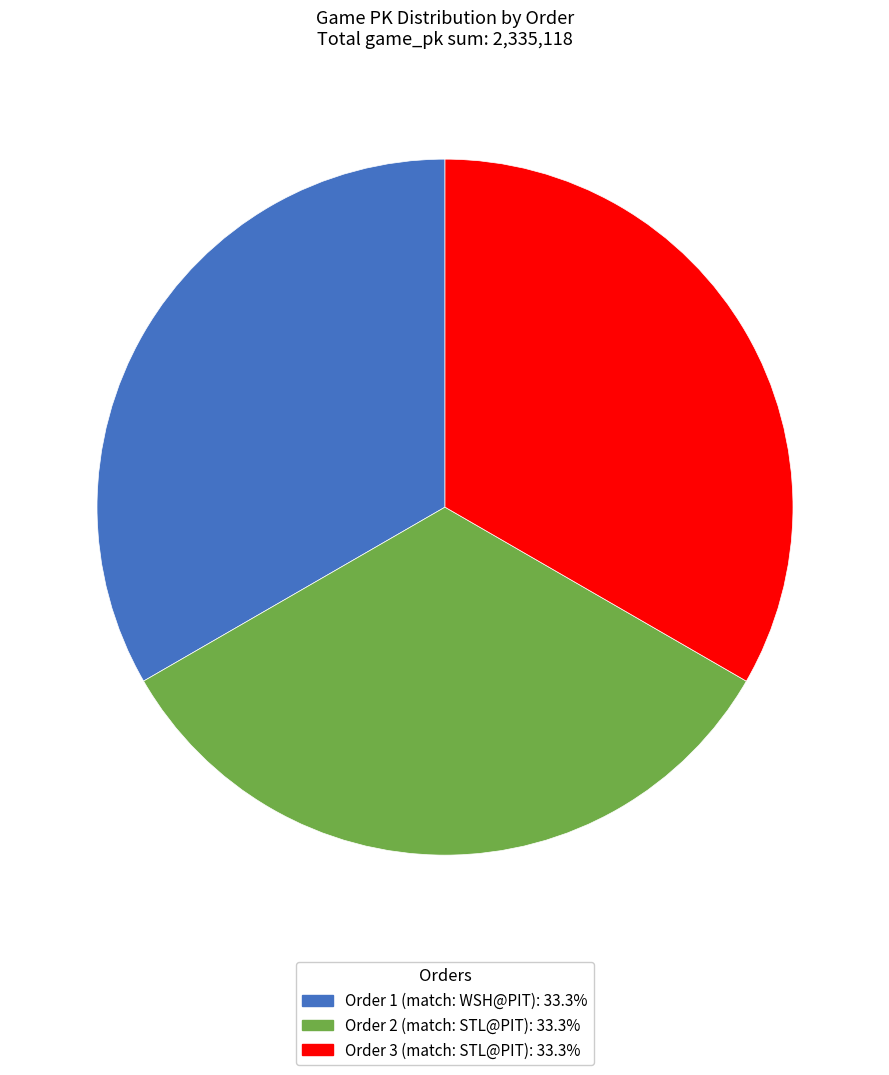

How many segments does this pie chart have?

3